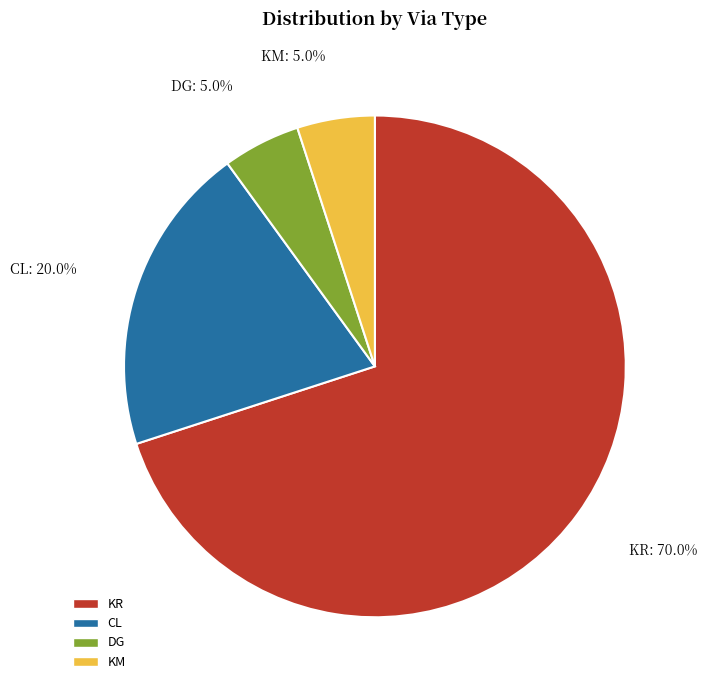

What is the majority slice?

KR